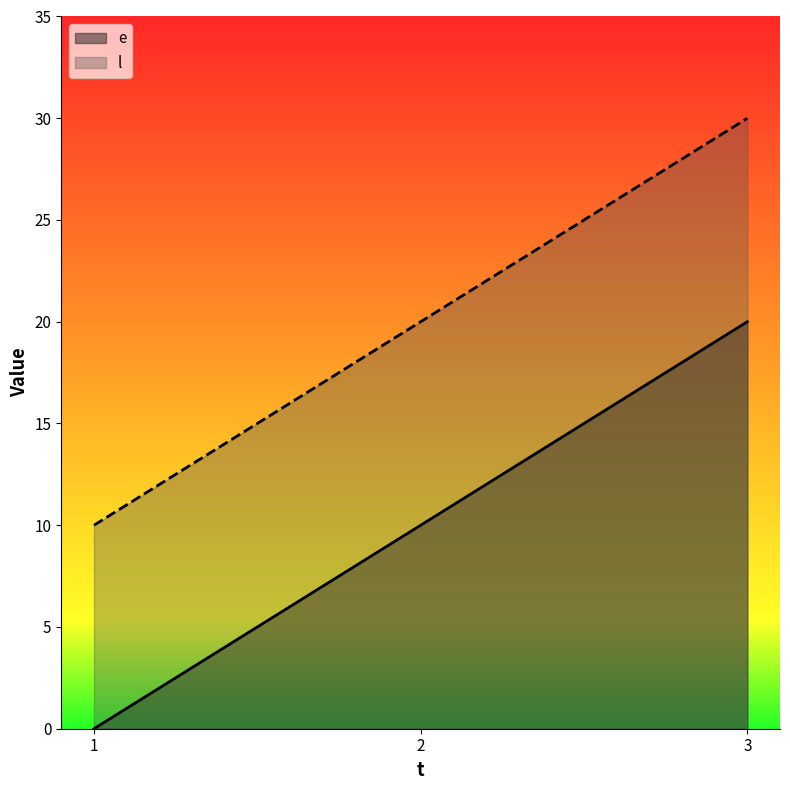

Does the chart have visible grid lines?

No